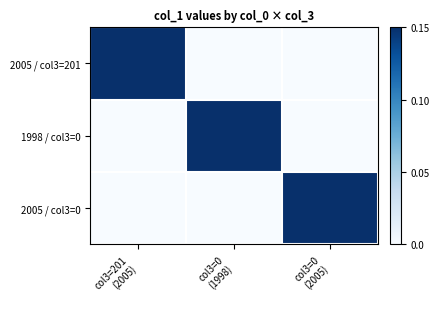

Between col3=201
(2005) and col3=0
(1998), which is larger?

col3=201
(2005)